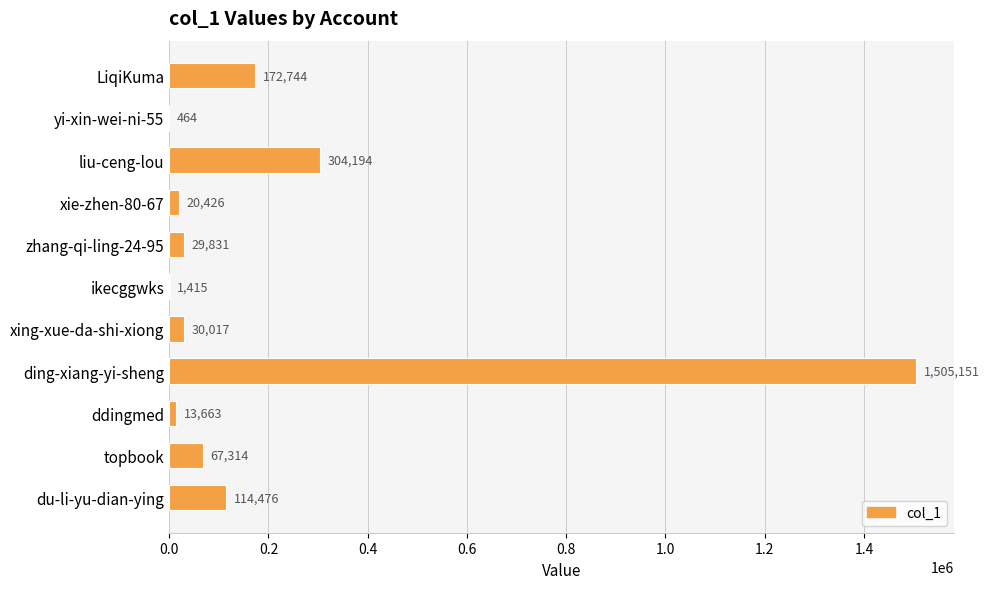

At which label is the value closest to 752807?

liu-ceng-lou